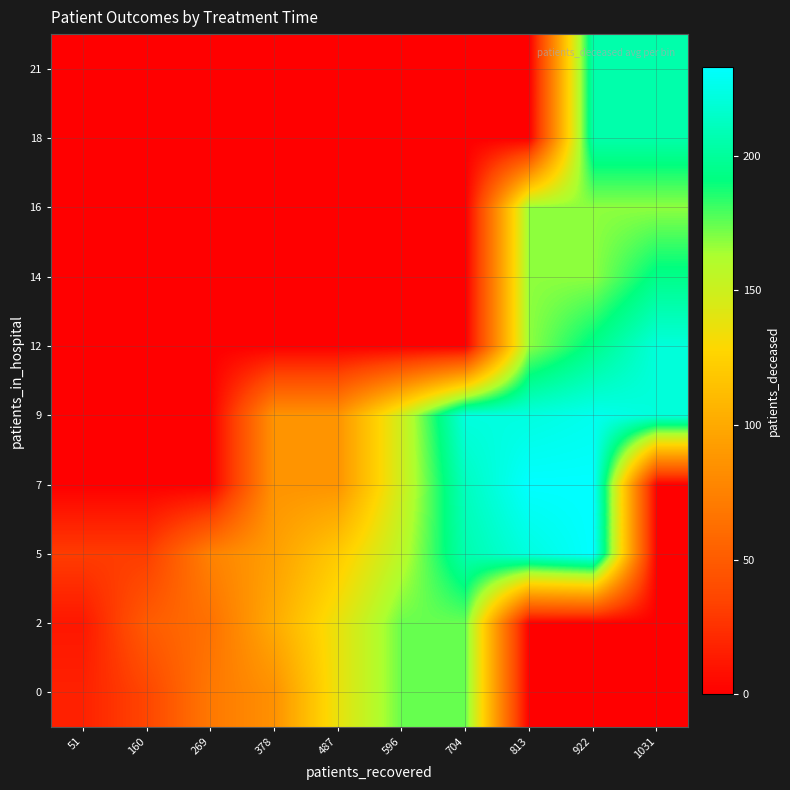

At how many categories does at least one series exceed 151?

5